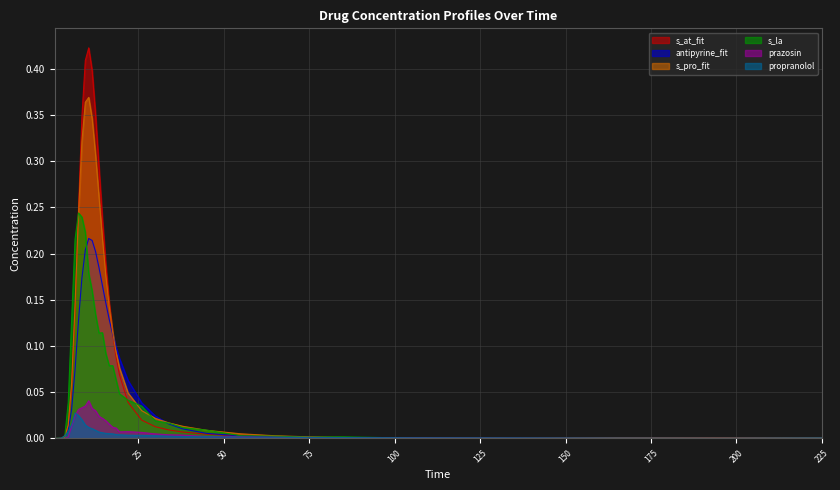

Reading right to left, transcribe all the data shown in this chart.

s_at_fit: 225=0.0	195=0.0	165=0.0	135=0.0	105=0.0	85=0.0	75=0.0	65=0.0	55=0.0	45=0.0	38=0.0	34=0.0	30=0.0	26=0.0	22=0.0	19.5=0.1	18.5=0.1	17.5=0.1	16.5=0.1	15.5=0.2	14.5=0.2	13.5=0.3	12.5=0.4	11.5=0.4	10.5=0.4	9.5=0.4	8.5=0.3	7.5=0.2	6.5=0.1	5.5=0.1	4.5=0.0	3.5=0.0	2.5=0.0	1.5=0.0	0.5=0.0
antipyrine_fit: 225=0.0	195=0.0	165=0.0	135=0.0	105=0.0	85=0.0	75=0.0	65=0.0	55=0.0	45=0.0	38=0.0	34=0.0	30=0.0	26=0.0	22=0.1	19.5=0.1	18.5=0.1	17.5=0.1	16.5=0.1	15.5=0.1	14.5=0.2	13.5=0.2	12.5=0.2	11.5=0.2	10.5=0.2	9.5=0.2	8.5=0.2	7.5=0.1	6.5=0.1	5.5=0.0	4.5=0.0	3.5=0.0	2.5=0.0	1.5=0.0	0.5=0.0
s_pro_fit: 225=0.0	195=0.0	165=0.0	135=0.0	105=0.0	85=0.0	75=0.0	65=0.0	55=0.0	45=0.0	38=0.0	34=0.0	30=0.0	26=0.0	22=0.0	19.5=0.1	18.5=0.1	17.5=0.1	16.5=0.1	15.5=0.2	14.5=0.2	13.5=0.3	12.5=0.3	11.5=0.3	10.5=0.4	9.5=0.4	8.5=0.3	7.5=0.2	6.5=0.1	5.5=0.1	4.5=0.0	3.5=0.0	2.5=0.0	1.5=0.0	0.5=0.0
s_la: 225=0.0	195=0.0	165=0.0	135=0.0	105=0.0	85=0.0	75=0.0	65=0.0	55=0.0	45=0.0	38=0.0	34=0.0	30=0.0	26=0.0	22=0.0	19.5=0.0	18.5=0.1	17.5=0.1	16.5=0.1	15.5=0.1	14.5=0.1	13.5=0.1	12.5=0.1	11.5=0.2	10.5=0.2	9.5=0.2	8.5=0.2	7.5=0.2	6.5=0.2	5.5=0.1	4.5=0.0	3.5=0.0	2.5=0.0	1.5=0.0	0.5=0.0
prazosin: 225=0.0	195=0.0	165=0.0	135=0.0	105=0.0	85=0.0	75=0.0	65=0.0	55=0.0	45=0.0	38=0.0	34=0.0	30=0.0	26=0.0	22=0.0	19.5=0.0	18.5=0.0	17.5=0.0	16.5=0.0	15.5=0.0	14.5=0.0	13.5=0.0	12.5=0.0	11.5=0.0	10.5=0.0	9.5=0.0	8.5=0.0	7.5=0.0	6.5=0.0	5.5=0.0	4.5=0.0	3.5=0.0	2.5=0.0	1.5=0.0	0.5=0.0
propranolol: 225=0.0	195=0.0	165=0.0	135=0.0	105=0.0	85=0.0	75=0.0	65=0.0	55=0.0	45=0.0	38=0.0	34=0.0	30=0.0	26=0.0	22=0.0	19.5=0.0	18.5=0.0	17.5=0.0	16.5=0.0	15.5=0.0	14.5=0.0	13.5=0.0	12.5=0.0	11.5=0.0	10.5=0.0	9.5=0.0	8.5=0.0	7.5=0.0	6.5=0.0	5.5=0.0	4.5=0.0	3.5=0.0	2.5=0.0	1.5=0.0	0.5=0.0